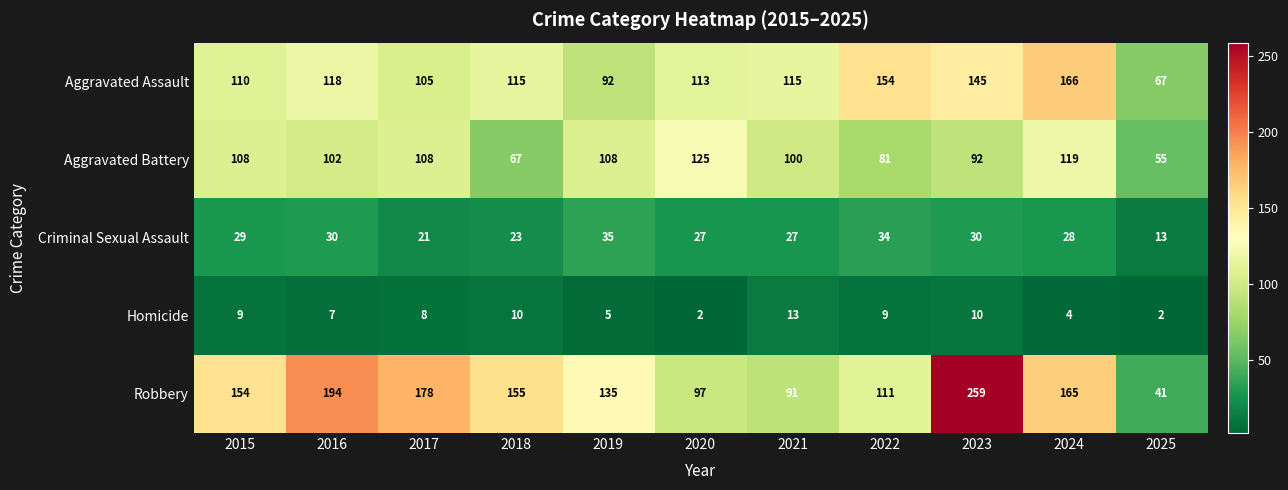

Is it true that Robbery equals 154 at 2015?

True